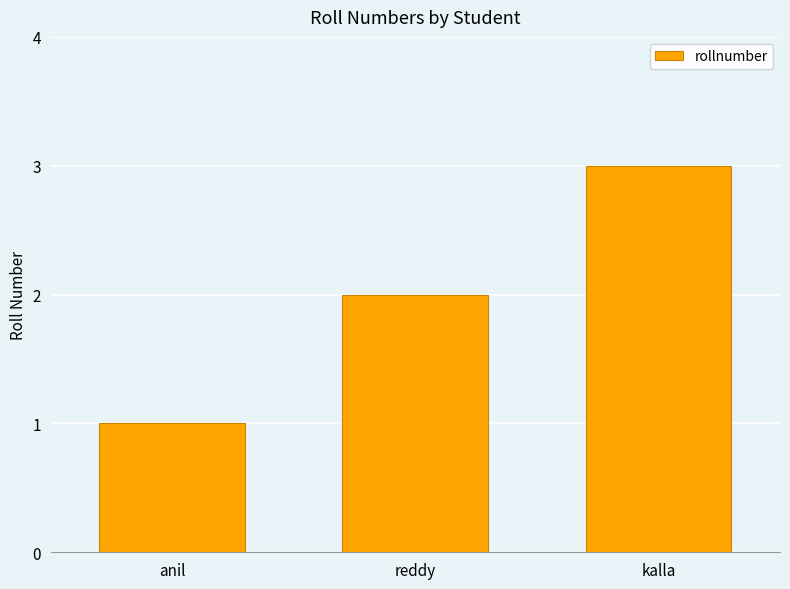

What is the change in value from anil to kalla?

+2